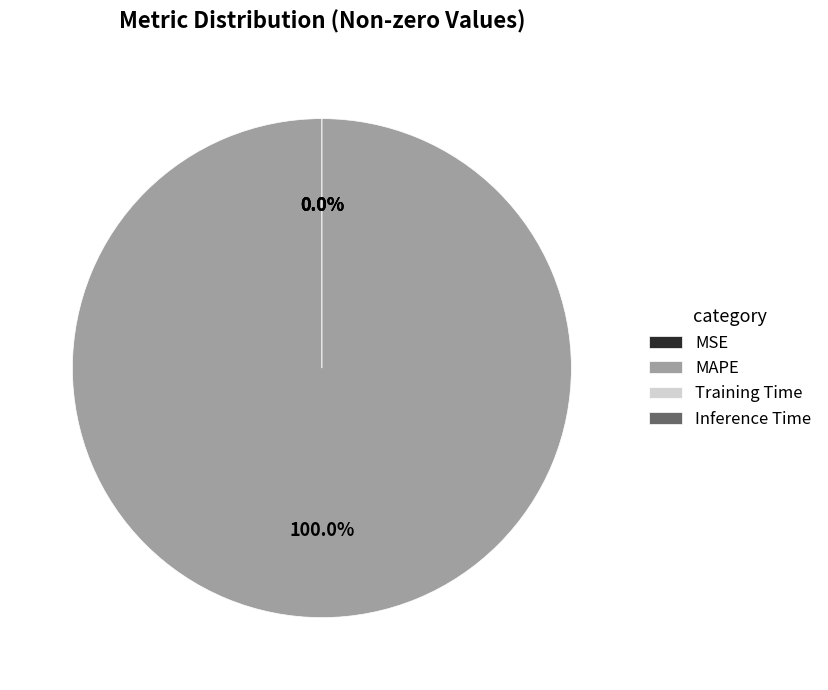

Count the number of slices in the pie.

5